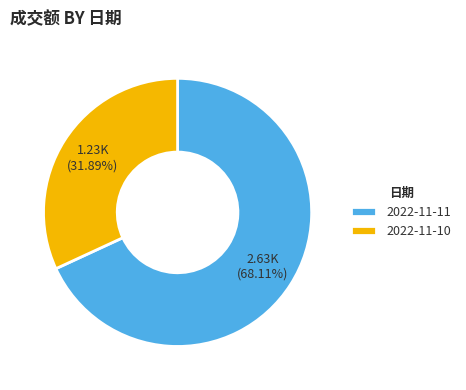

To the nearest percent, what is the average slice percentage?

50%